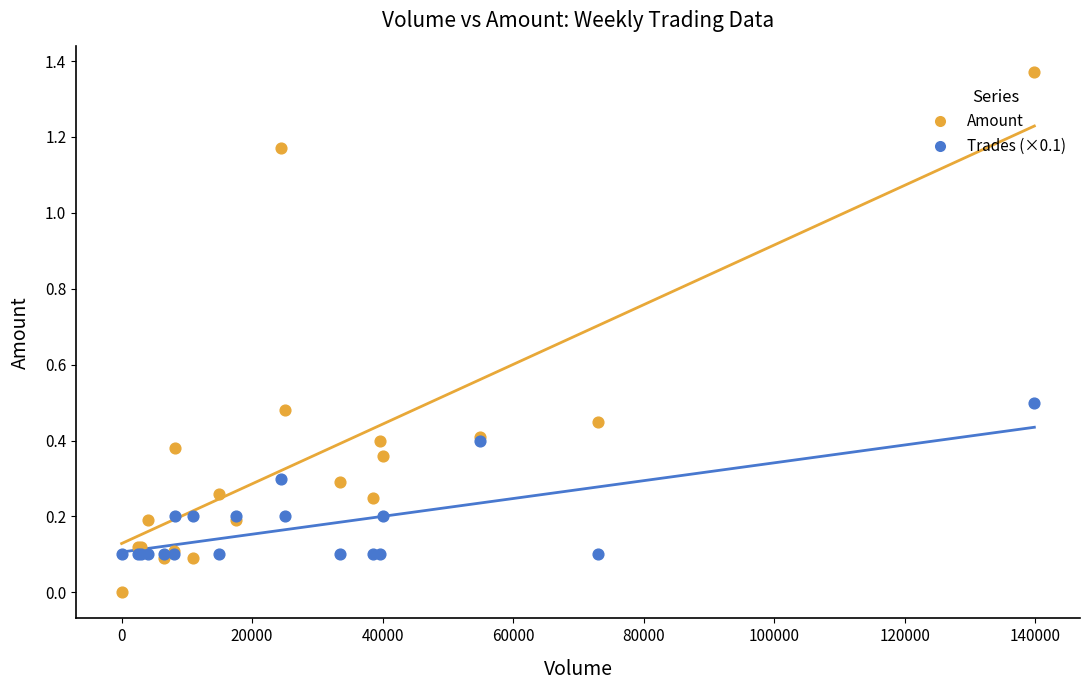

Which series reaches the minimum Y coordinate?

Amount